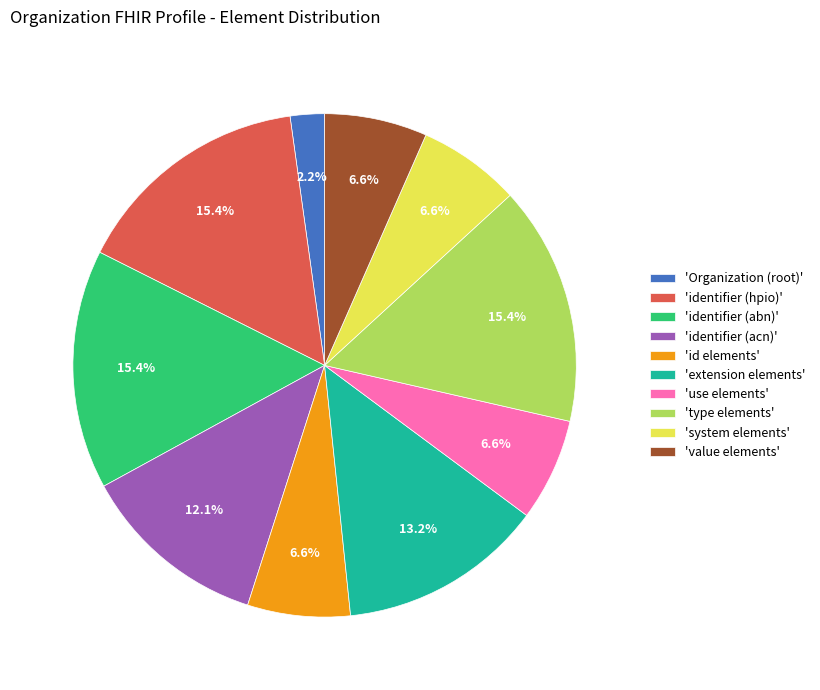

Count the number of slices in the pie.

10